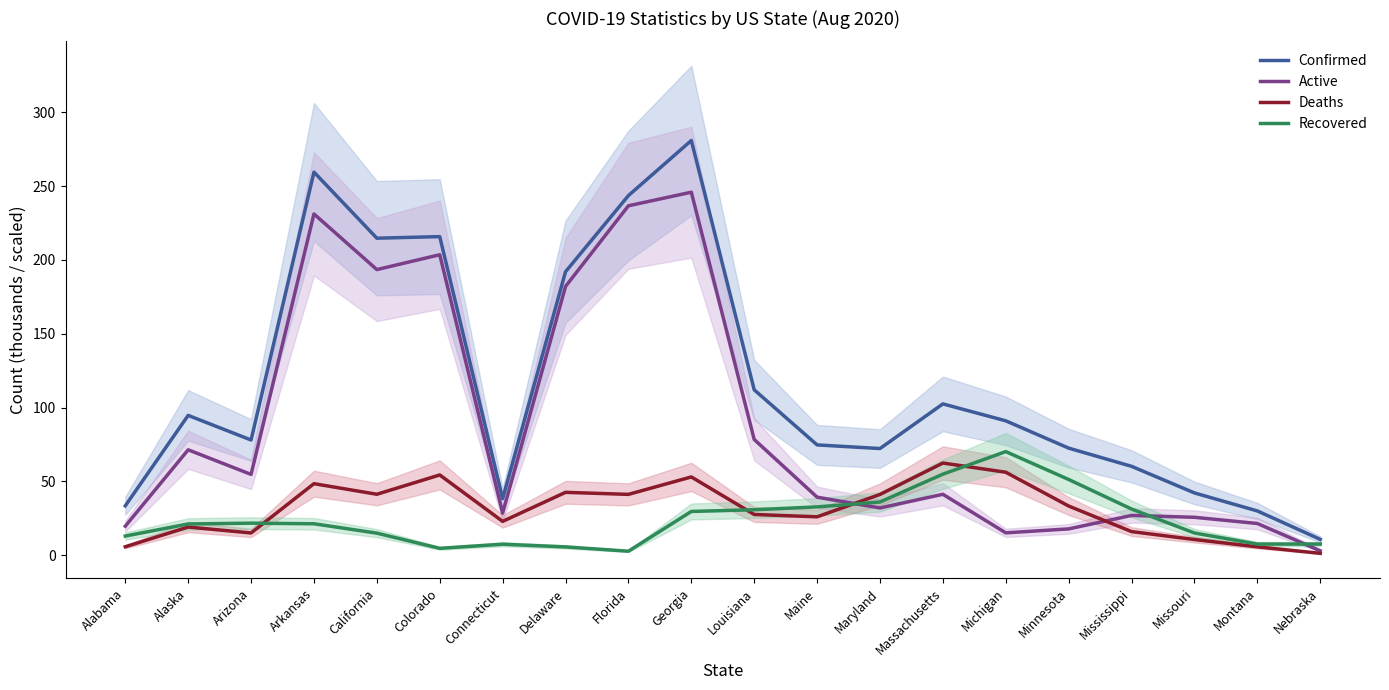

Which series has the largest total across all categories?

Confirmed